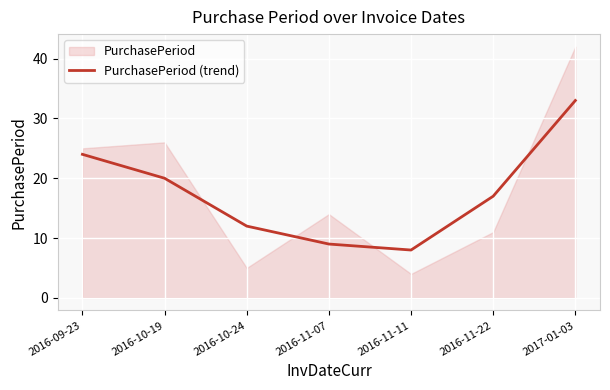

What is the smallest value displayed?

8